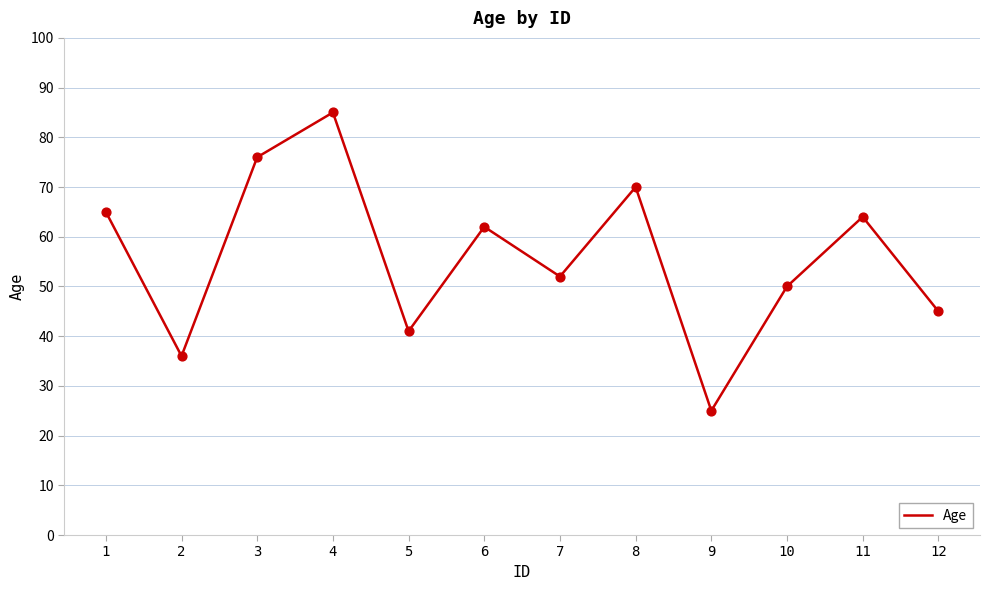

Between 1 and 10, which is larger?

1